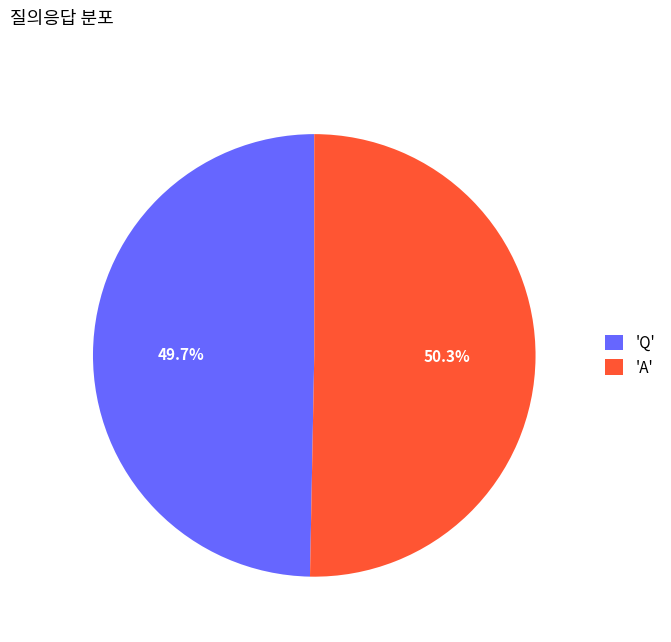

Is there any slice that represents more than half of the pie?

Yes